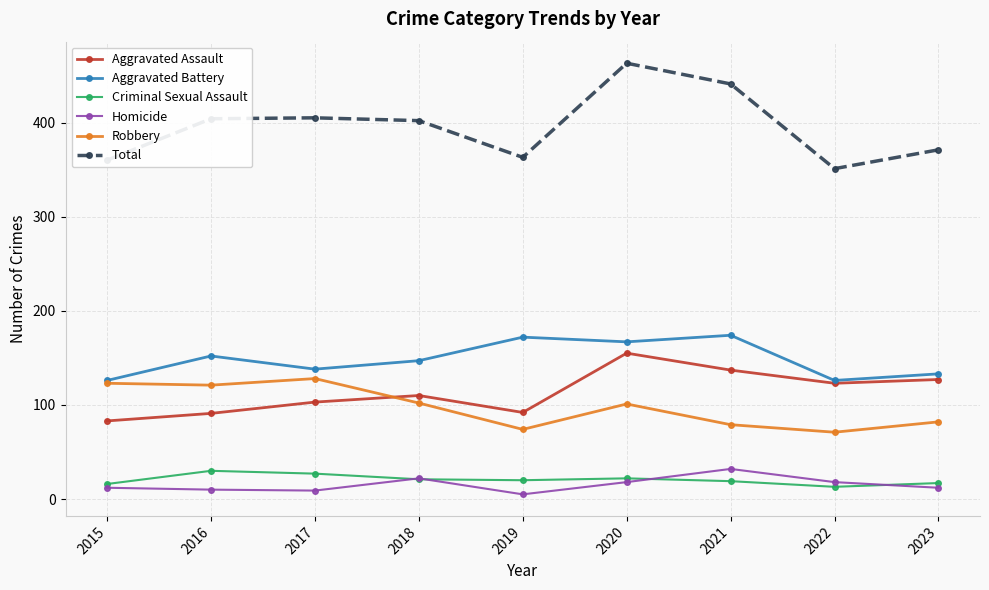

True or false: Criminal Sexual Assault and Aggravated Battery cross at least once.

False